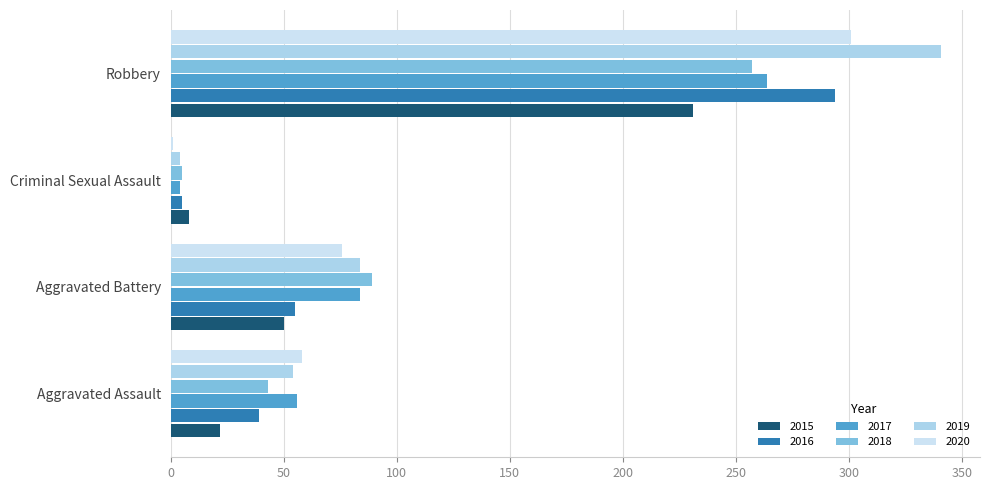

Count the number of categories in the chart.

4